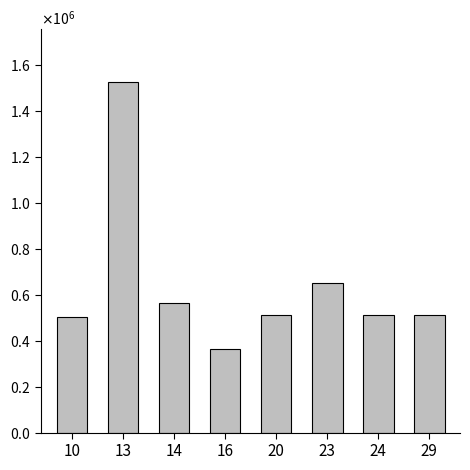

What is the value of the 5th bar from the left?

512820